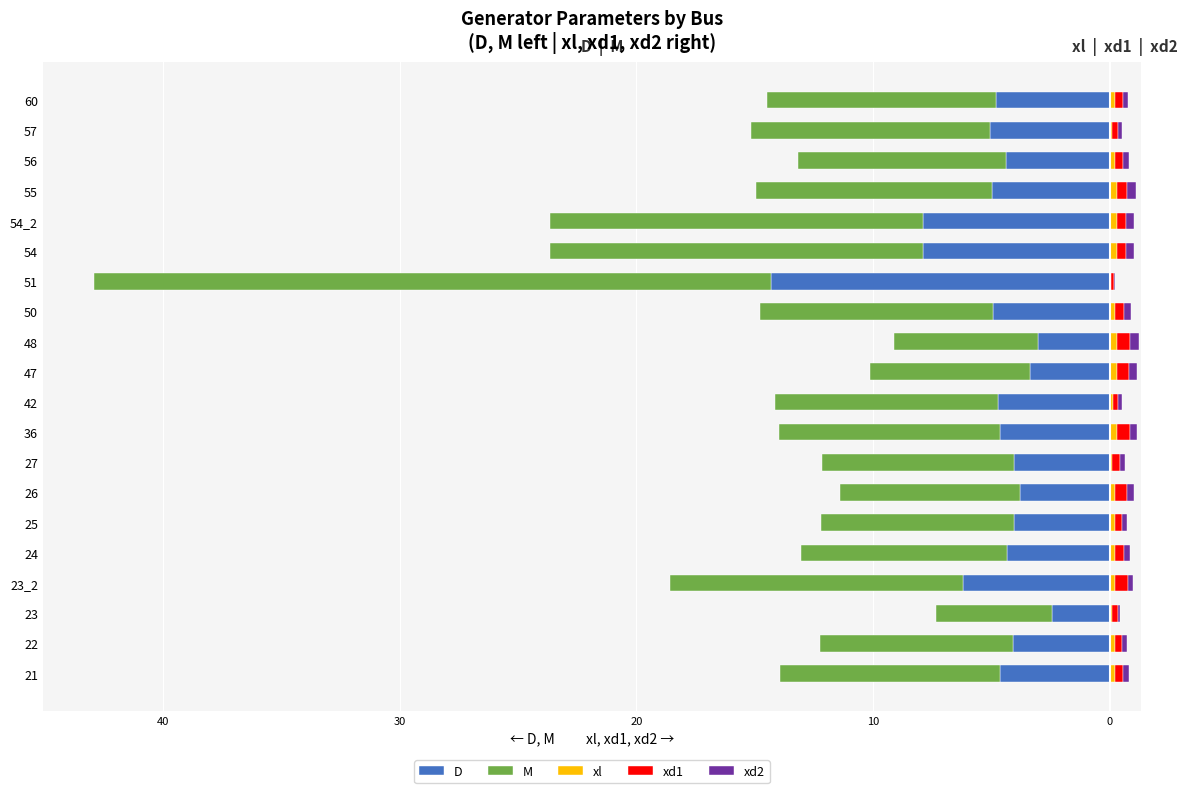

How many values in the D series exceed -4?

4